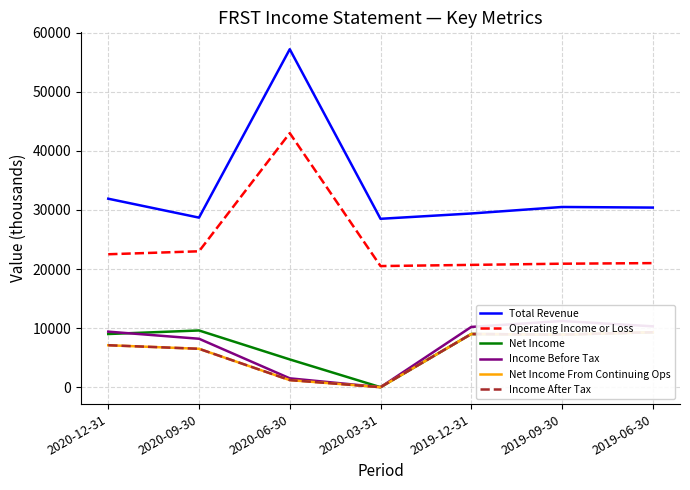

Reading left to right, transcribe all the data shown in this chart.

Total Revenue: 2020-12-31=31900	2020-09-30=28700	2020-06-30=57200	2020-03-31=28500	2019-12-31=29400	2019-09-30=30500	2019-06-30=30400
Operating Income or Loss: 2020-12-31=22500	2020-09-30=23000	2020-06-30=43000	2020-03-31=20500	2019-12-31=20700	2019-09-30=20900	2019-06-30=21000
Net Income: 2020-12-31=9000	2020-09-30=9600	2020-06-30=4700	2020-03-31=0	2019-12-31=9000	2019-09-30=8900	2019-06-30=9300
Income Before Tax: 2020-12-31=9400	2020-09-30=8200	2020-06-30=1500	2020-03-31=0	2019-12-31=10200	2019-09-30=11200	2019-06-30=10300
Net Income From Continuing Ops: 2020-12-31=7100	2020-09-30=6500	2020-06-30=1200	2020-03-31=0	2019-12-31=9000	2019-09-30=8900	2019-06-30=9300
Income After Tax: 2020-12-31=7100	2020-09-30=6500	2020-06-30=1200	2020-03-31=0	2019-12-31=9000	2019-09-30=8900	2019-06-30=9300